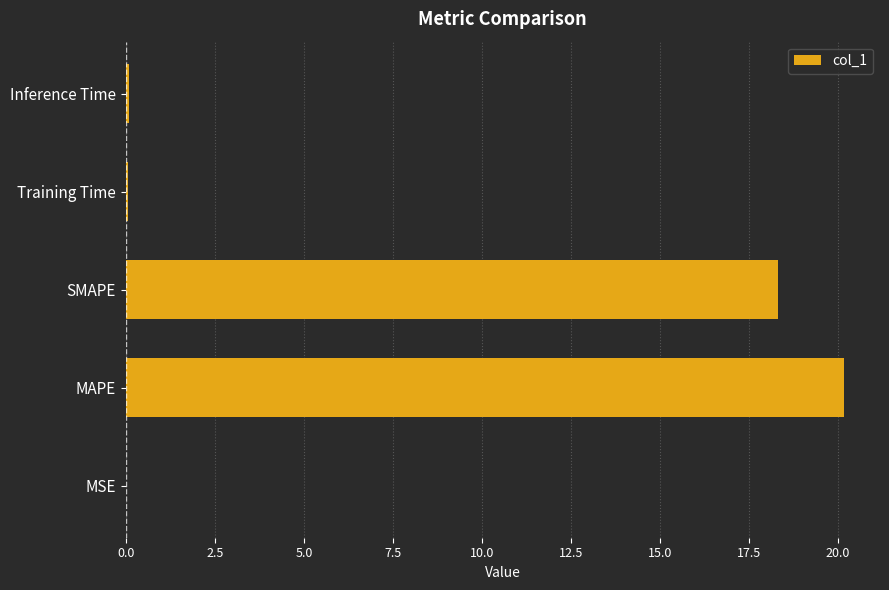

Between MAPE and MSE, which is larger?

MAPE